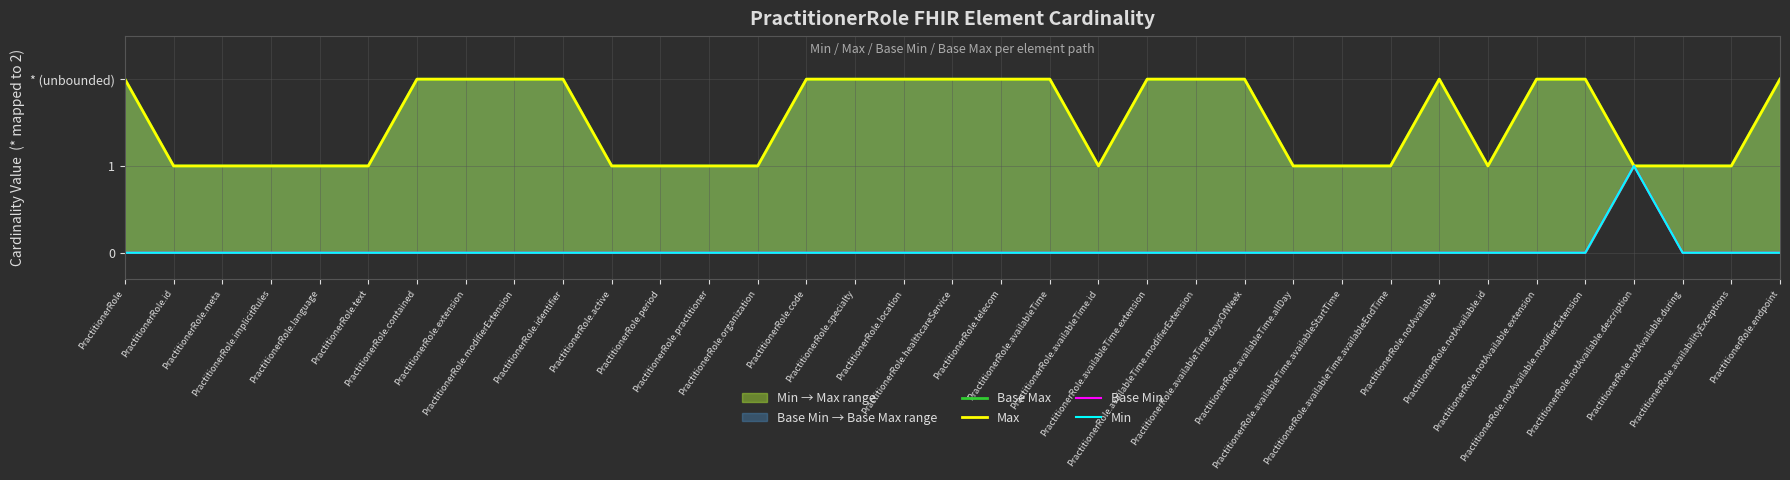

What is the total value across all series at PractitionerRole.active?

2